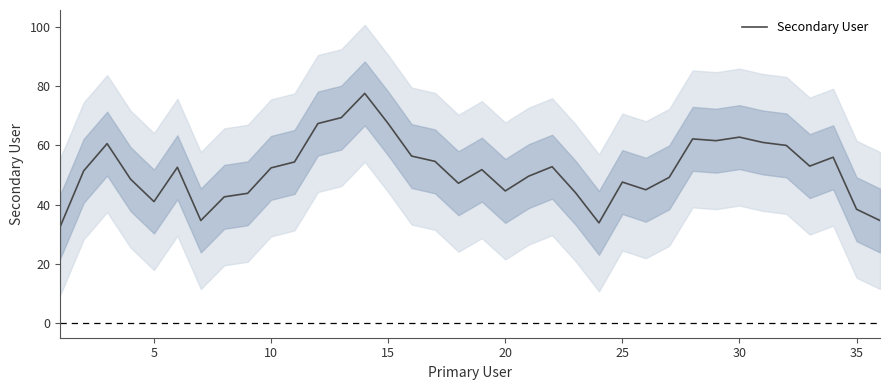

What is the minimum value for Secondary User?

32.6